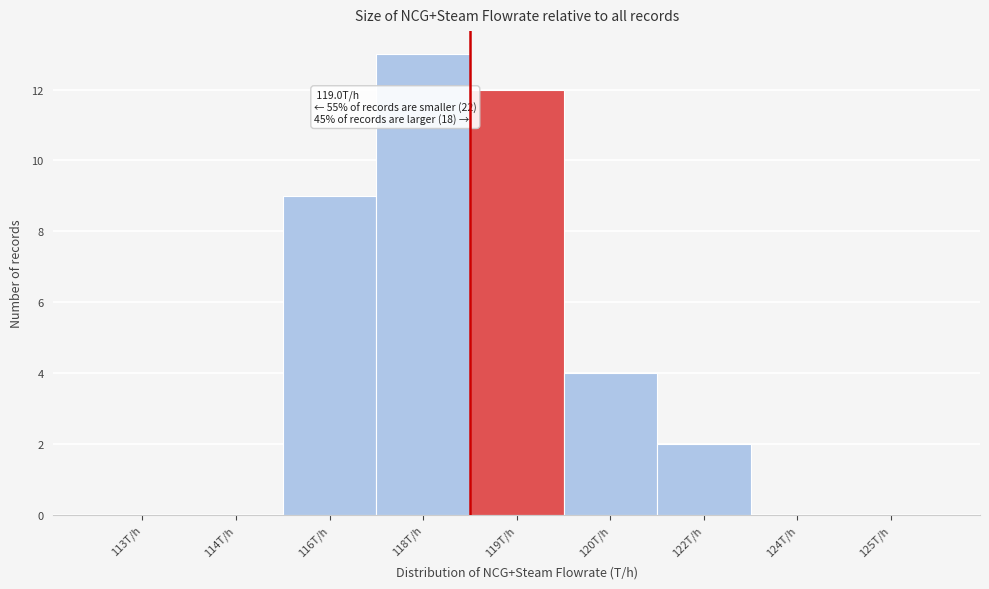

Reading left to right, extract all data points from this chart.

113T/h=0	114T/h=0	116T/h=9	118T/h=13	119T/h=12	120T/h=4	122T/h=2	124T/h=0	125T/h=0